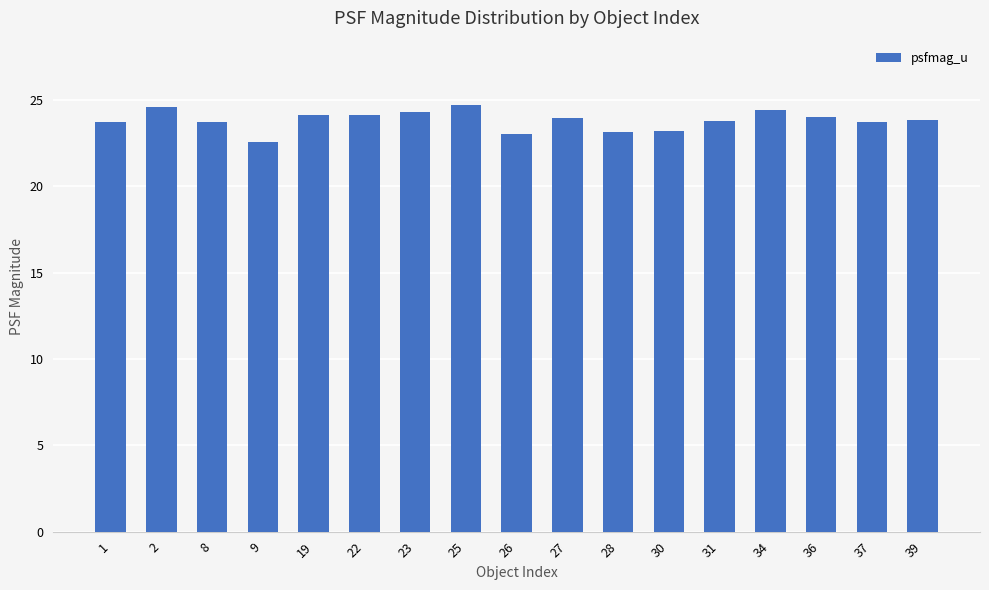

What is the difference between the second highest and minimum values?

2.1